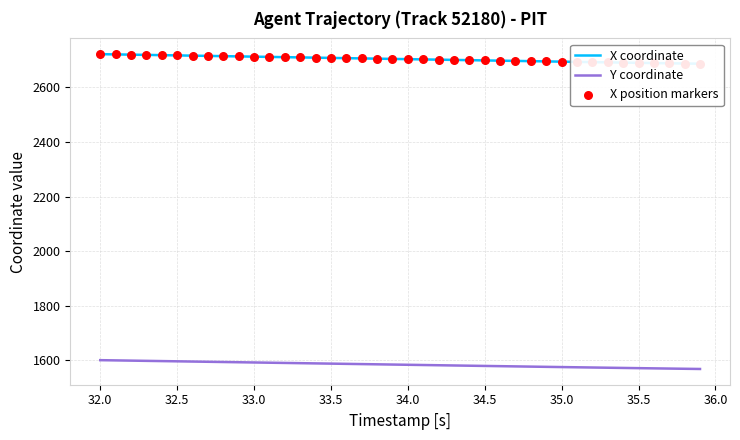

Which series has the largest total across all categories?

X coordinate